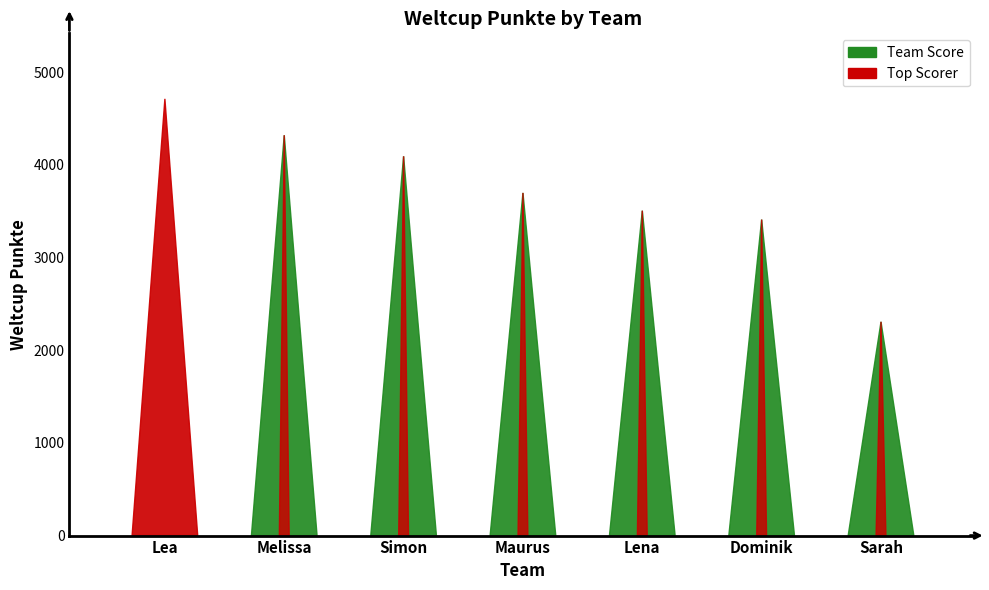

At which label does the data first exceed 3698?

Lea